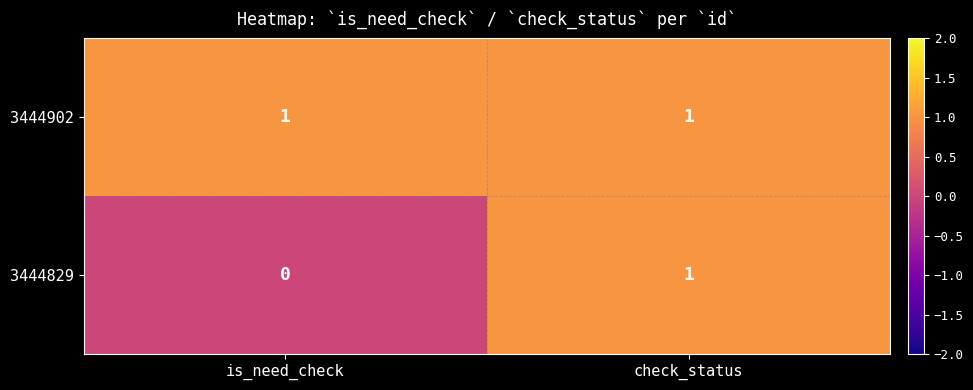

Which series has the largest total across all categories?

3444902